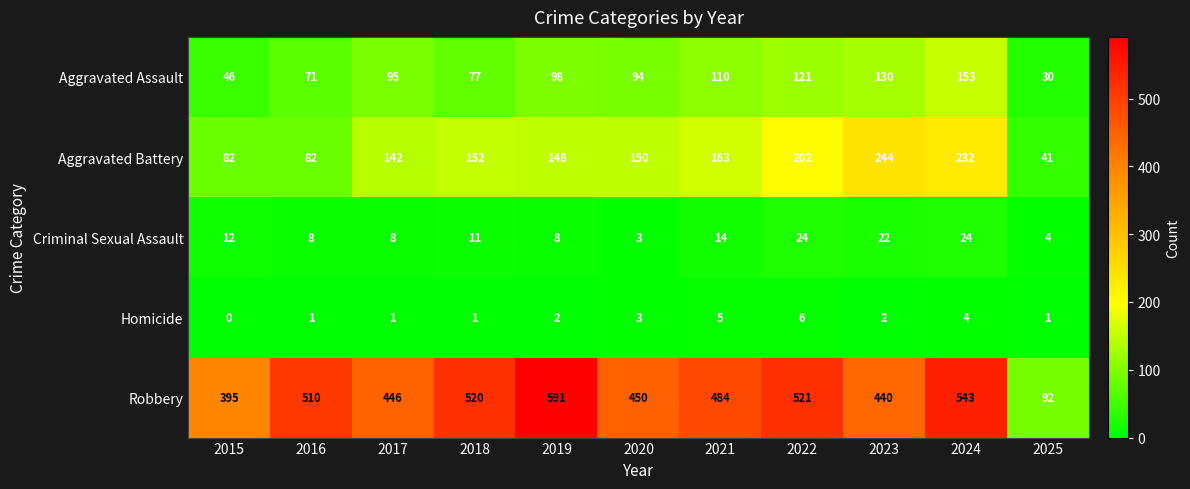

At which label does Aggravated Battery reach its peak?

2023